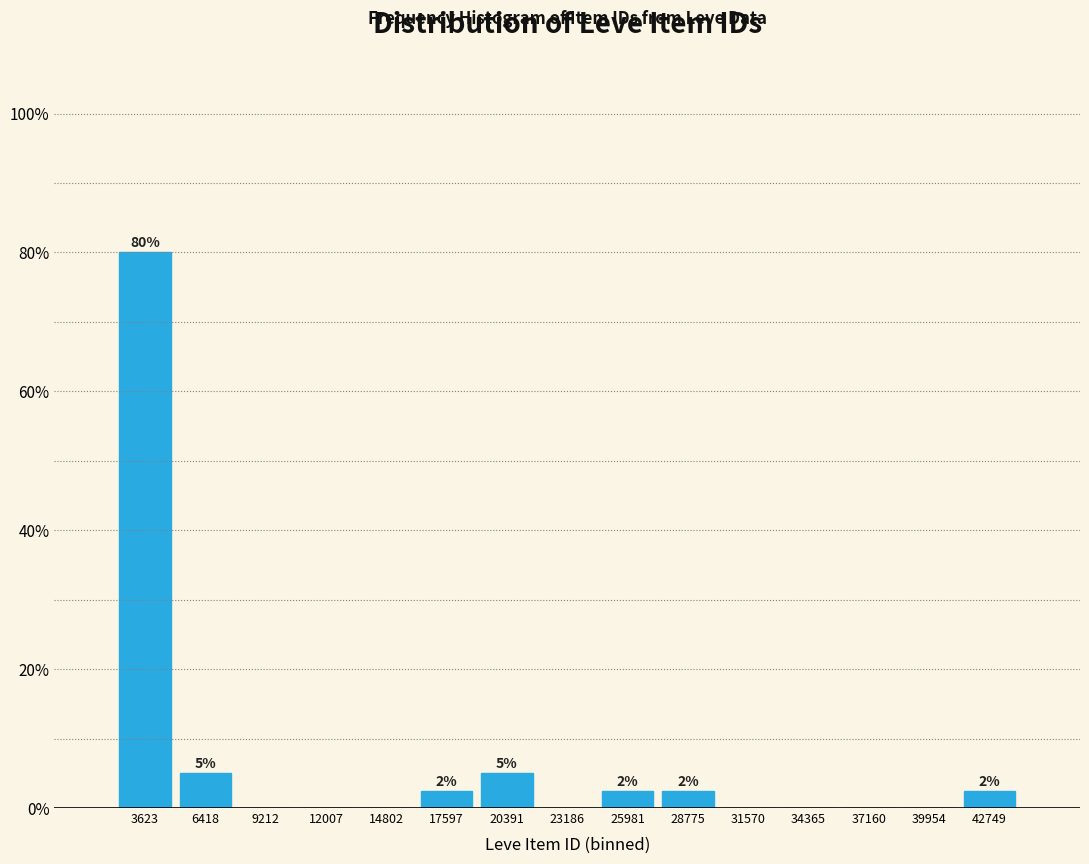

Over which range of the x-axis is the bar tallest?

2000 to 5000